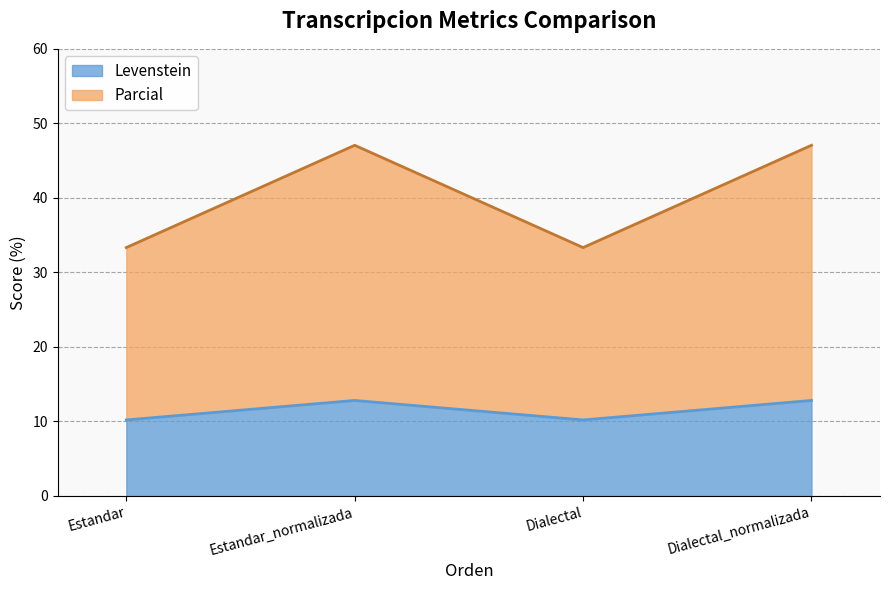

Which series has the widest spread of values?

Parcial